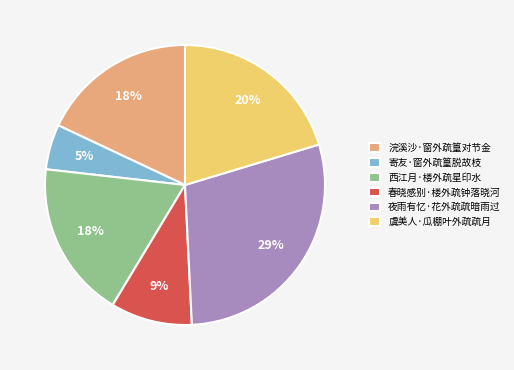

What is the smallest slice in the pie chart?

寄友·窗外疏篁脱故枝